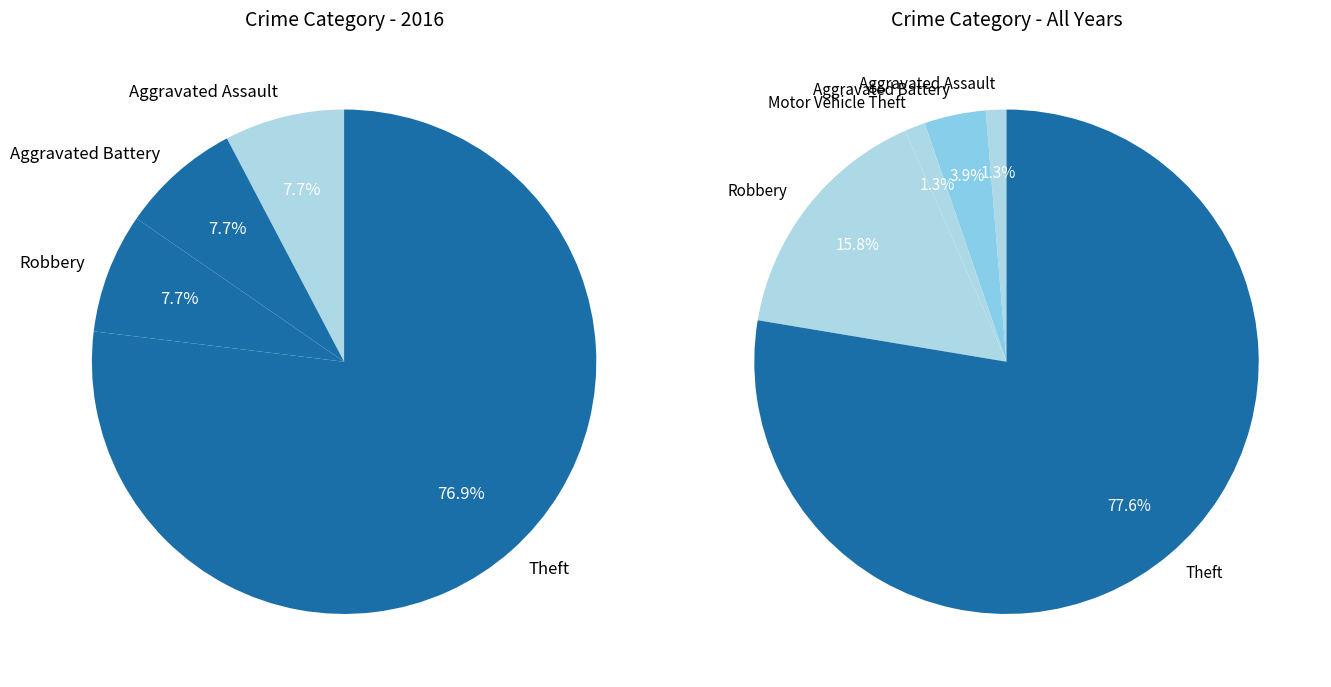

How much of the chart is everything except Motor Vehicle Theft?

98.6%